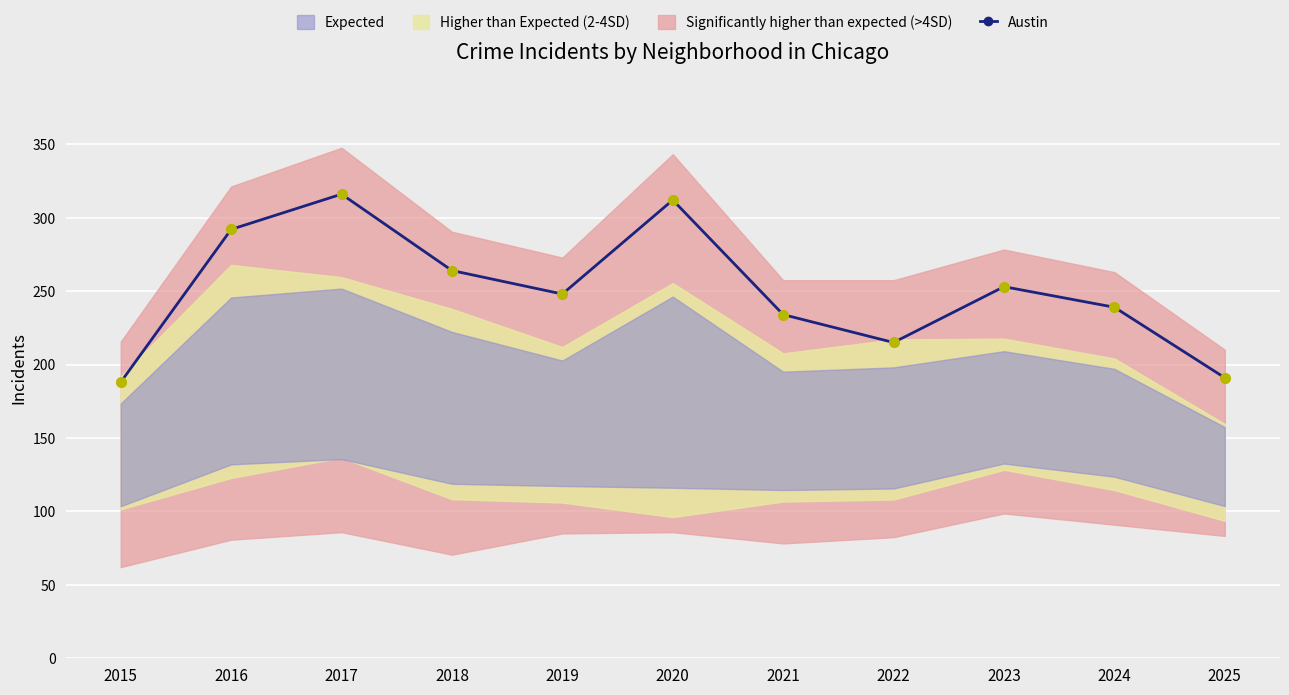

What is the value of the 1st point from the left?

188